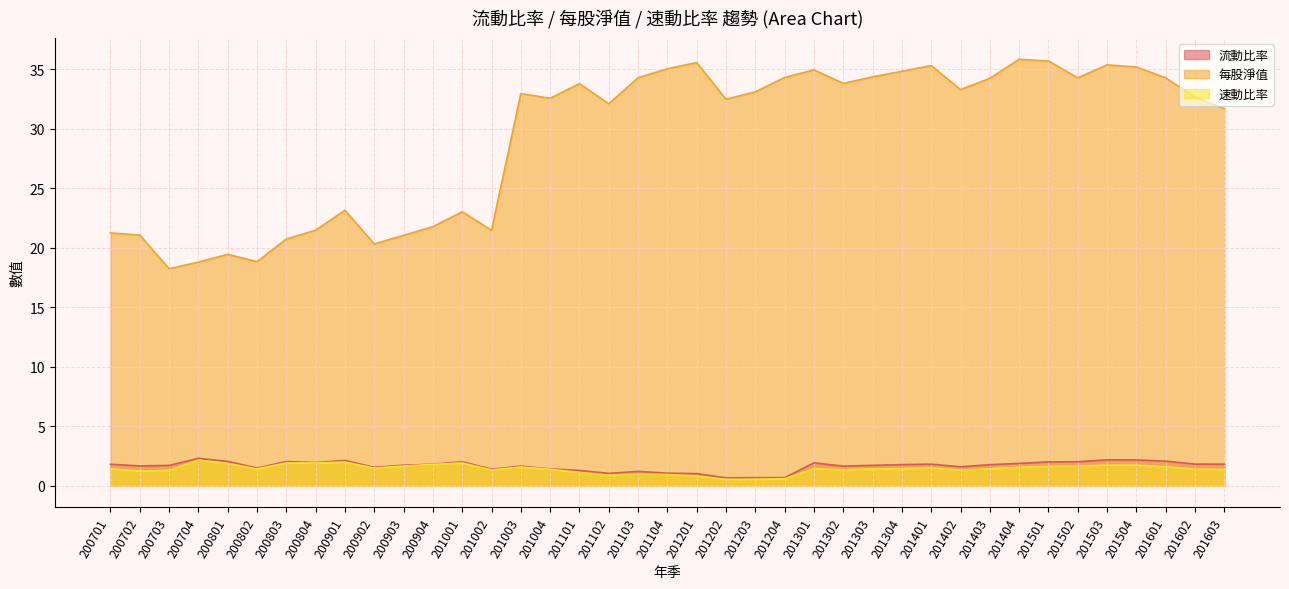

Does the chart display data point markers on the line(s)?

No